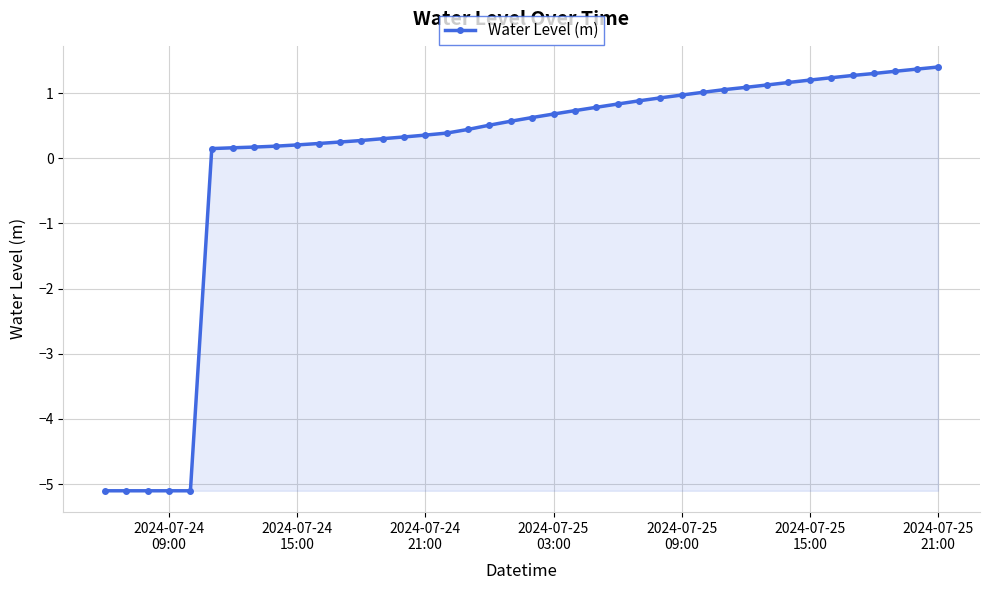

What is the value of the 37th point from the left?

1.3